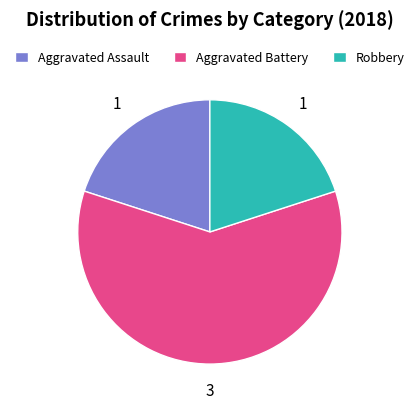

Between Aggravated Assault and Aggravated Battery, which is larger?

Aggravated Battery